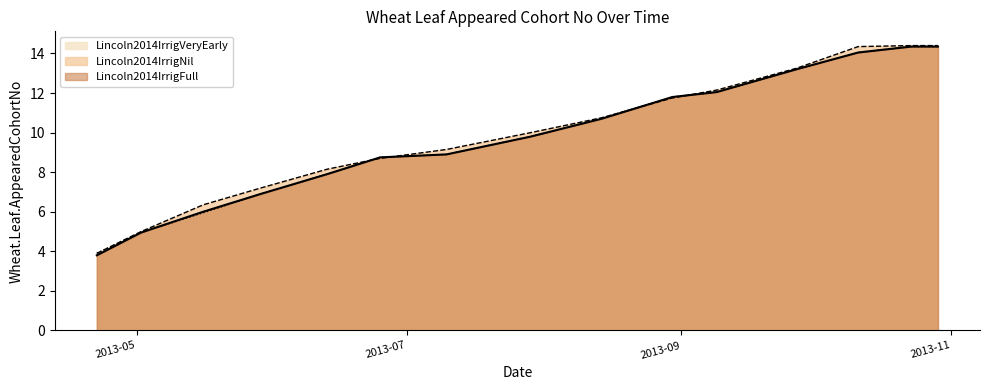

At how many categories does at least one series exceed 4?

14